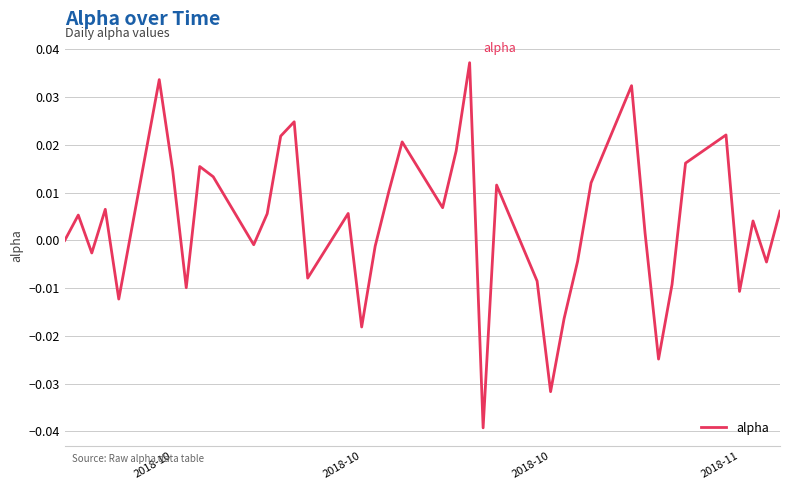

Is this an area chart (filled region under the line)?

No